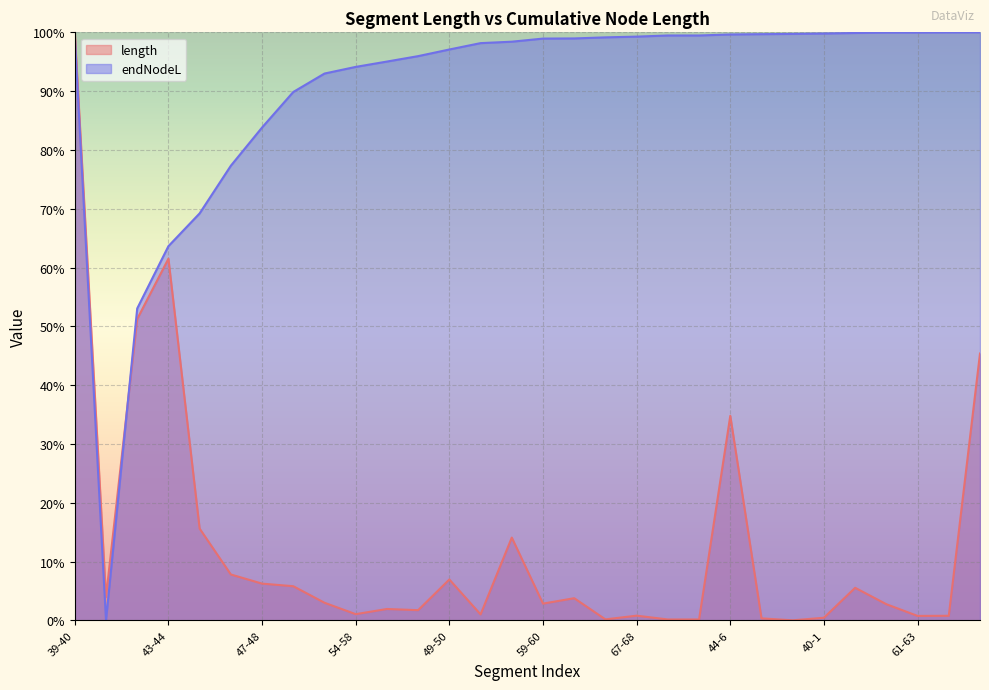

The value of length at 45-46 is 8.8. True or false?

False